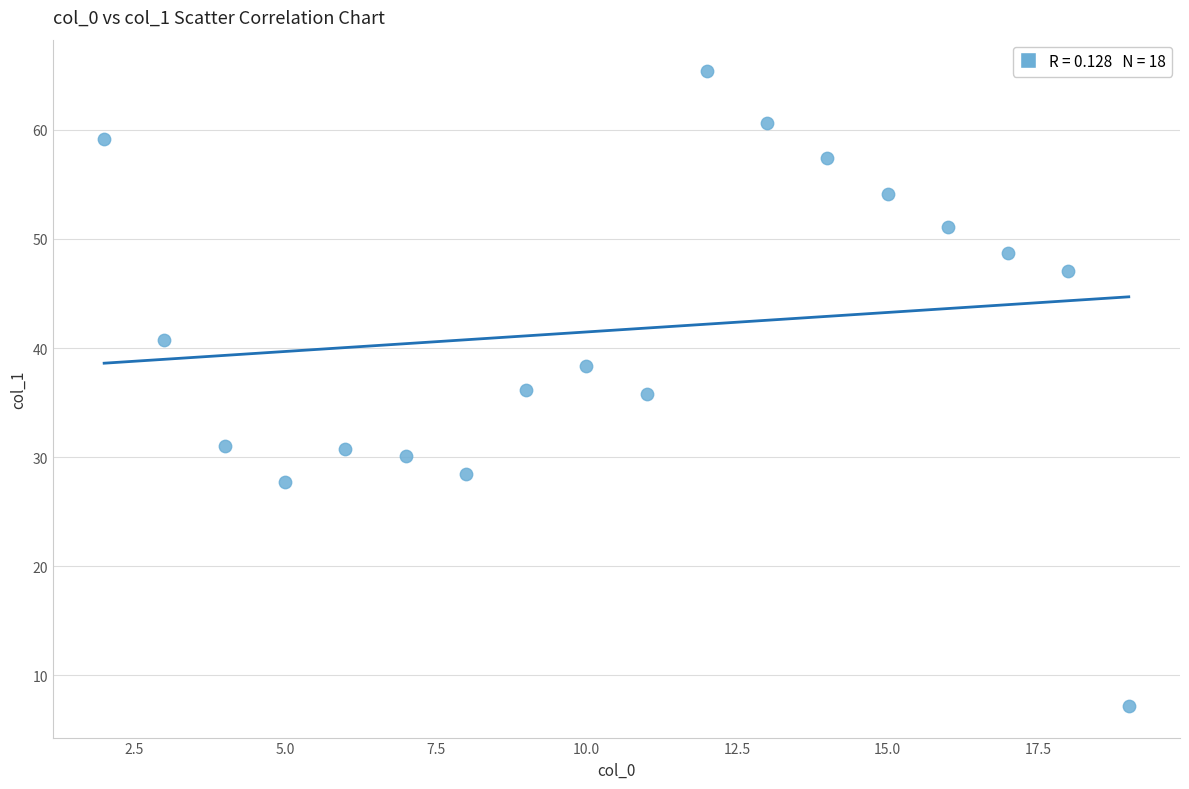

What is the range of X values (max minus min)?

17.0